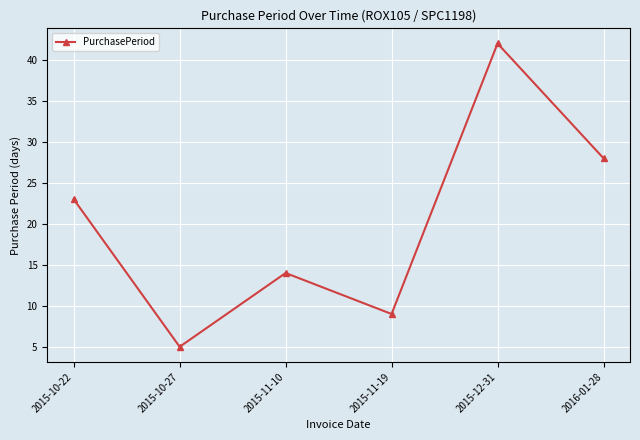

Is it true that the value at 2015-11-19 is 5?

False